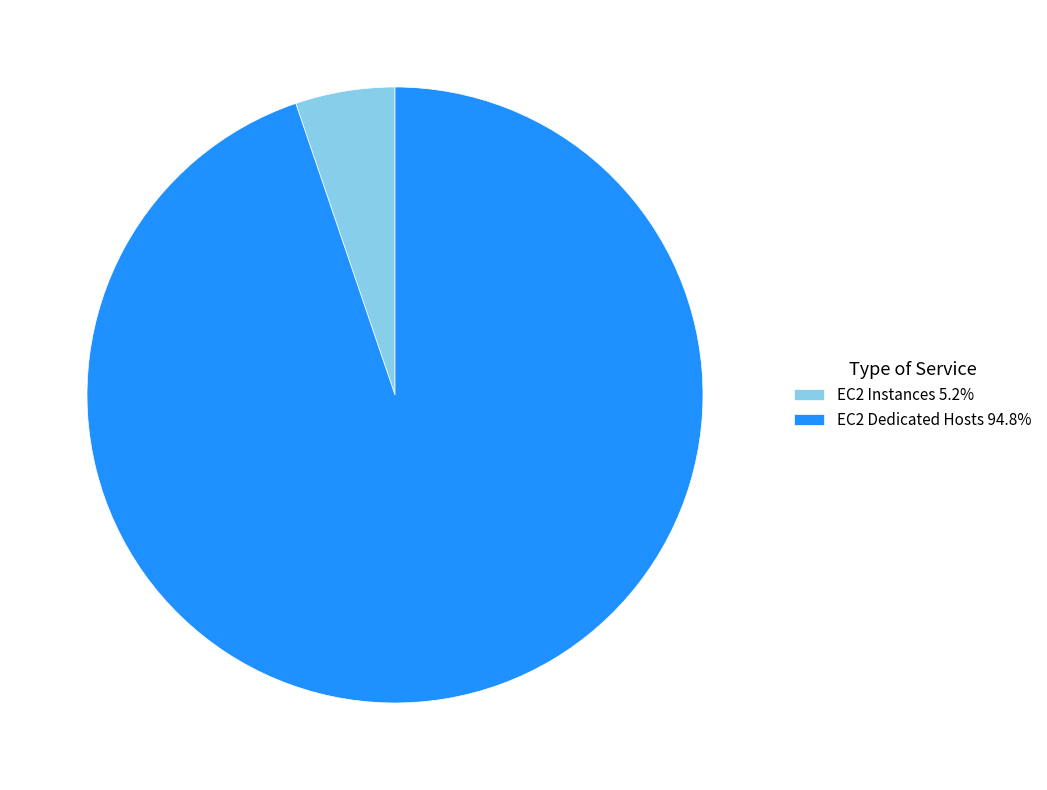

Is the sum of EC2 Instances 5.2% and EC2 Dedicated Hosts 94.8% greater than half?

Yes